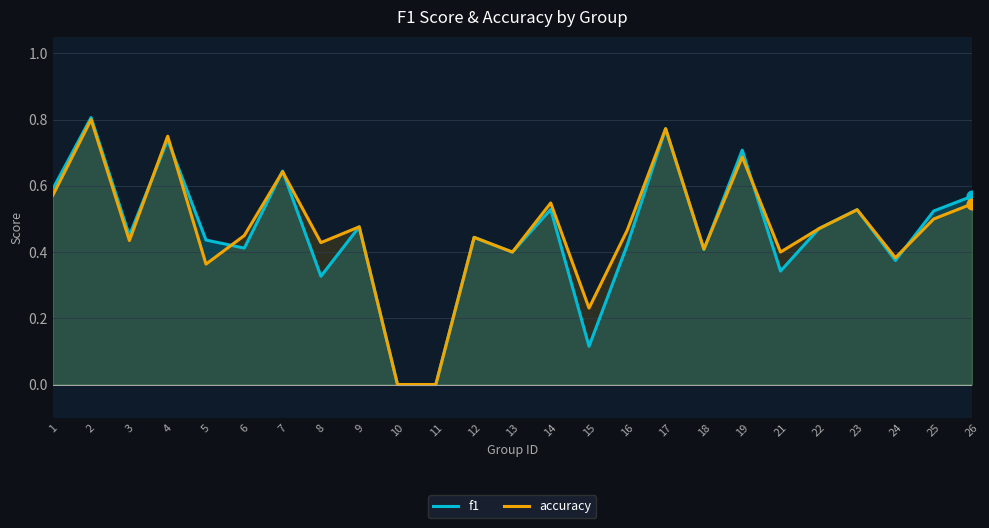

Is the value of f1 at 22 greater than the value of accuracy at 13?

Yes